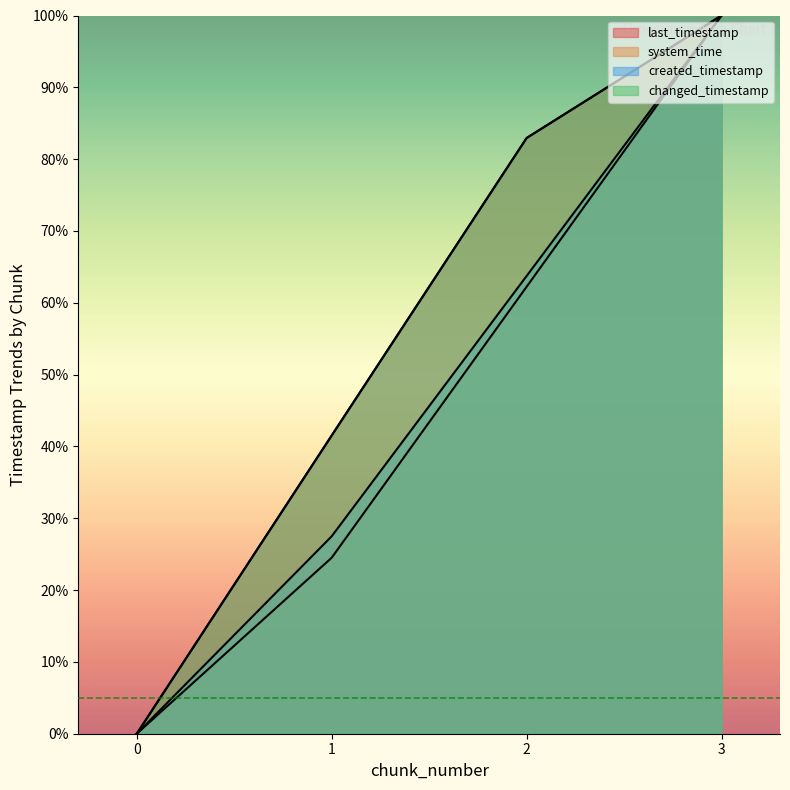

Which has a higher value, 1 or 0?

1